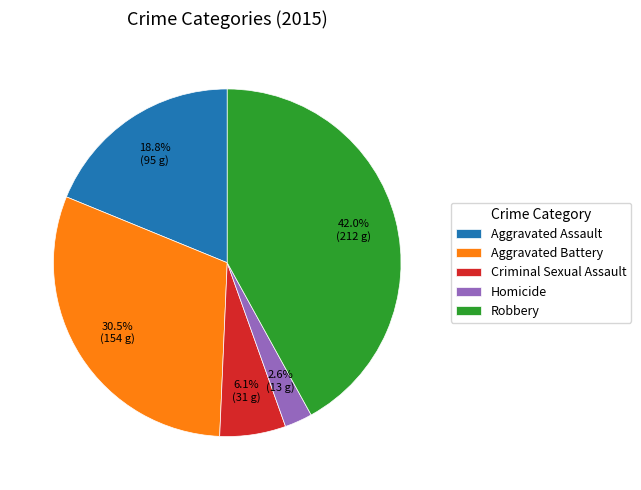

Combined, what portion of the pie is Robbery and Aggravated Assault?

60.8%